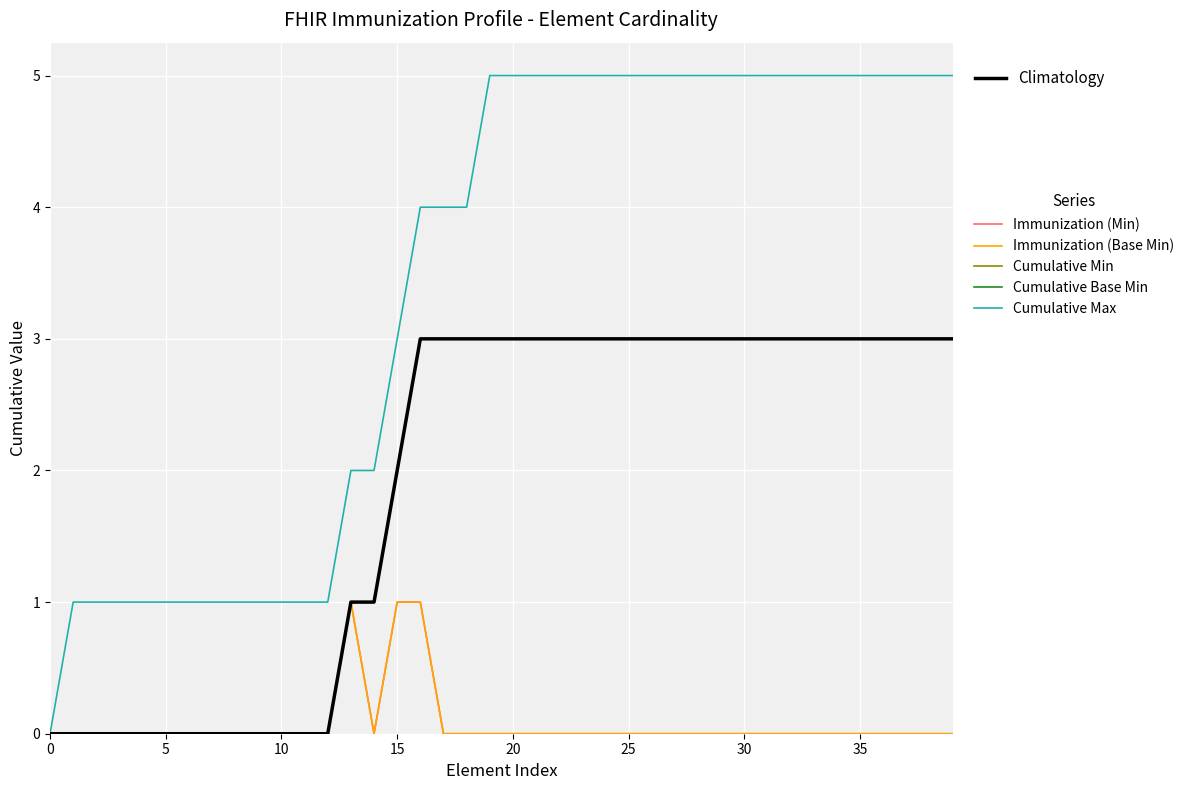

Does the chart display data point markers on the line(s)?

No